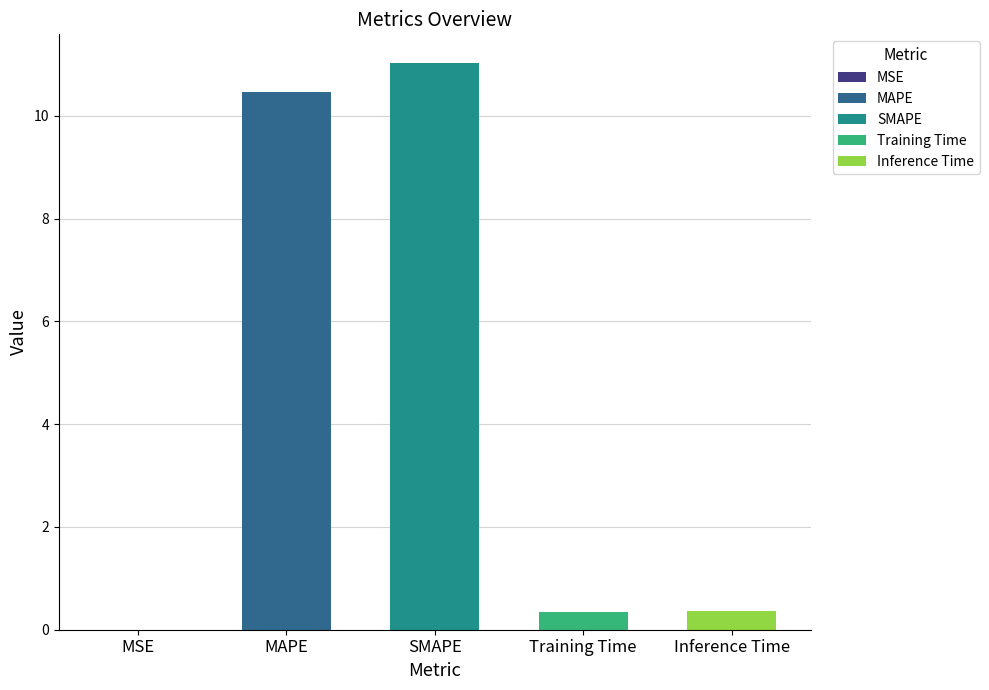

The value at MAPE is 10.5. True or false?

True